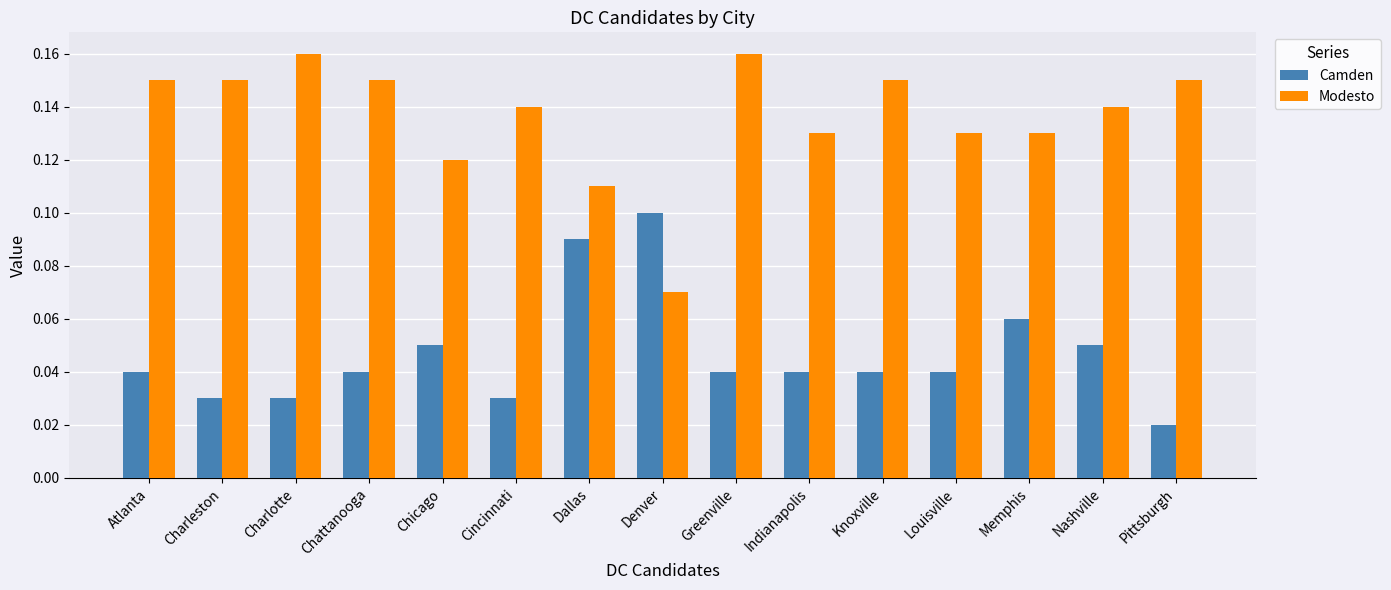

At which label does Modesto reach its minimum?

Denver